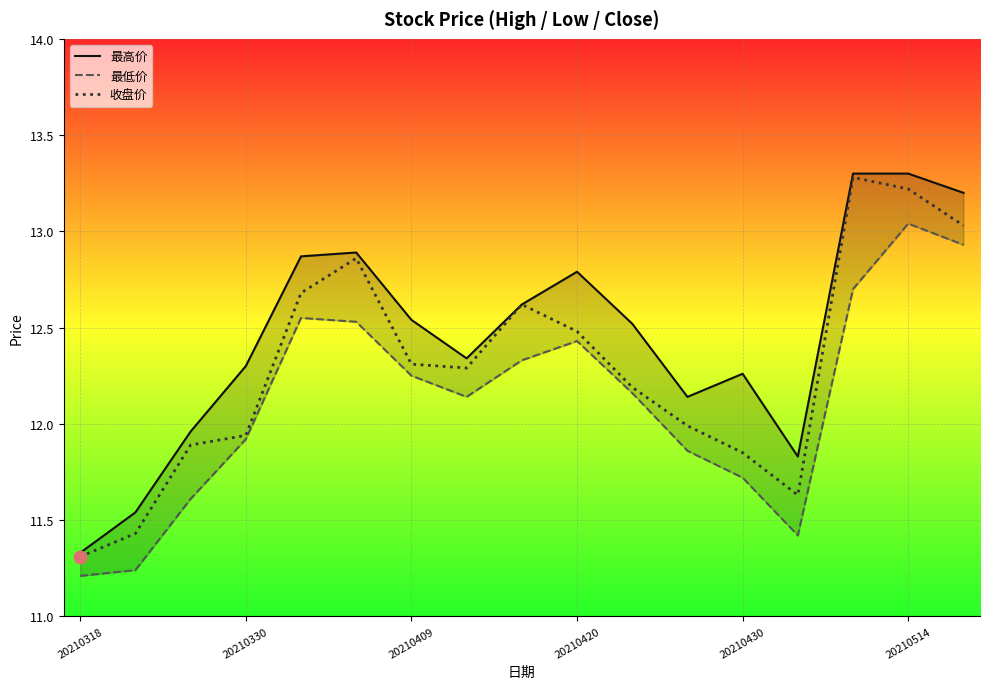

Which series contains the highest Y value?

最高价